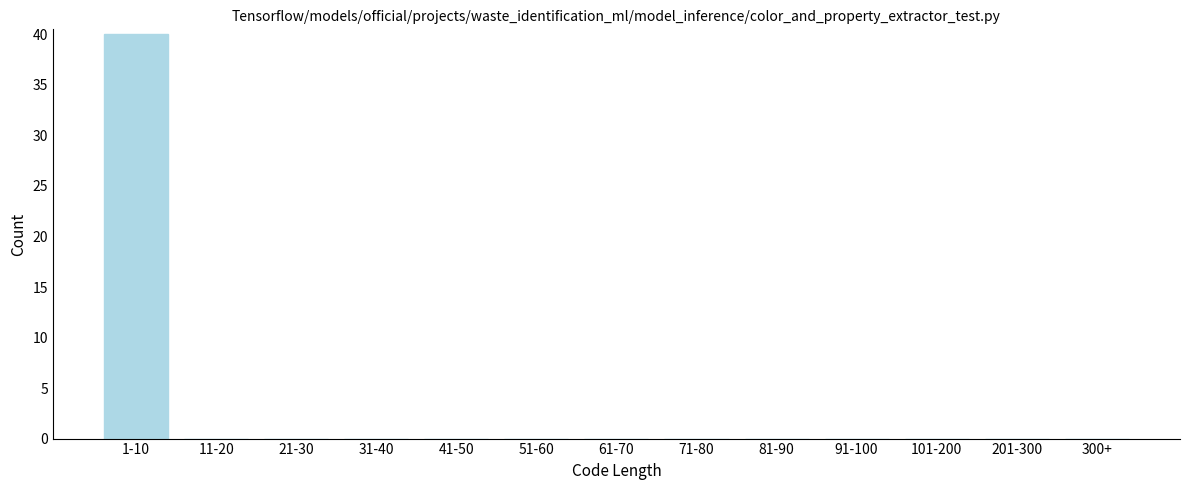

Reading left to right, what are all the values shown in this chart?

1-10=40	11-20=0	21-30=0	31-40=0	41-50=0	51-60=0	61-70=0	71-80=0	81-90=0	91-100=0	101-200=0	201-300=0	300+=0